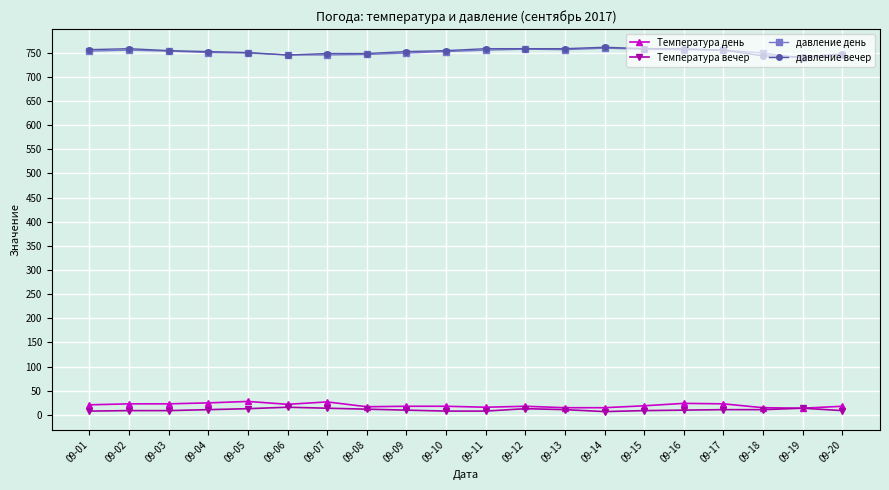

What is the difference between the highest and lowest values at 09-17?

744